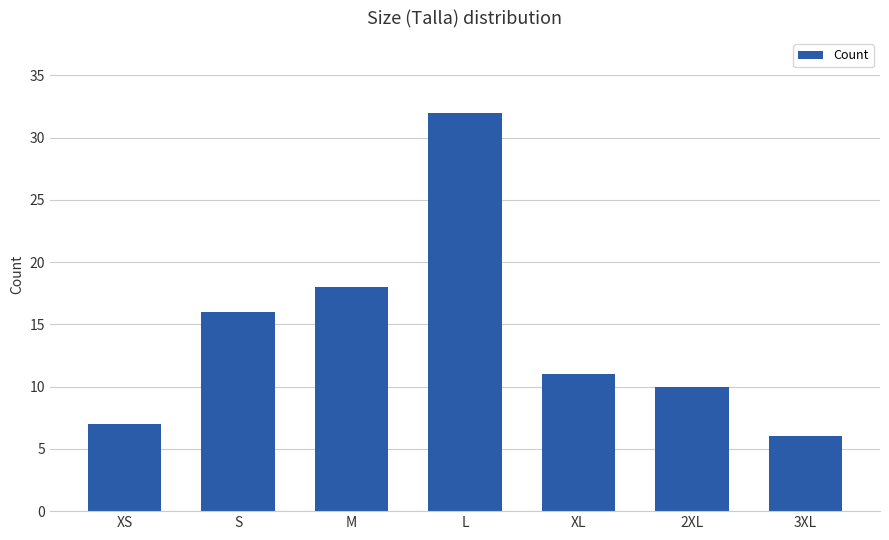

List the labels in order of value, smallest first.

3XL, XS, 2XL, XL, S, M, L